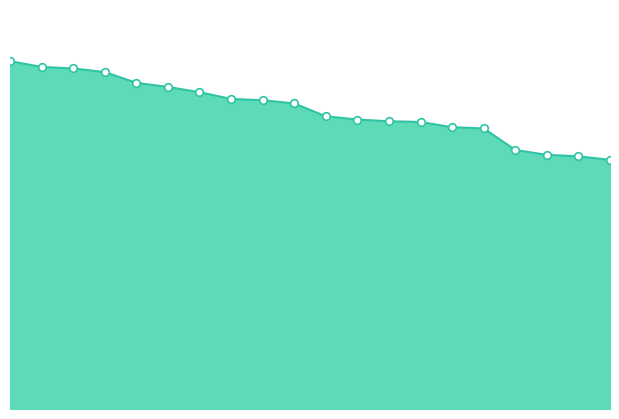

How many lines are shown in the chart?

1